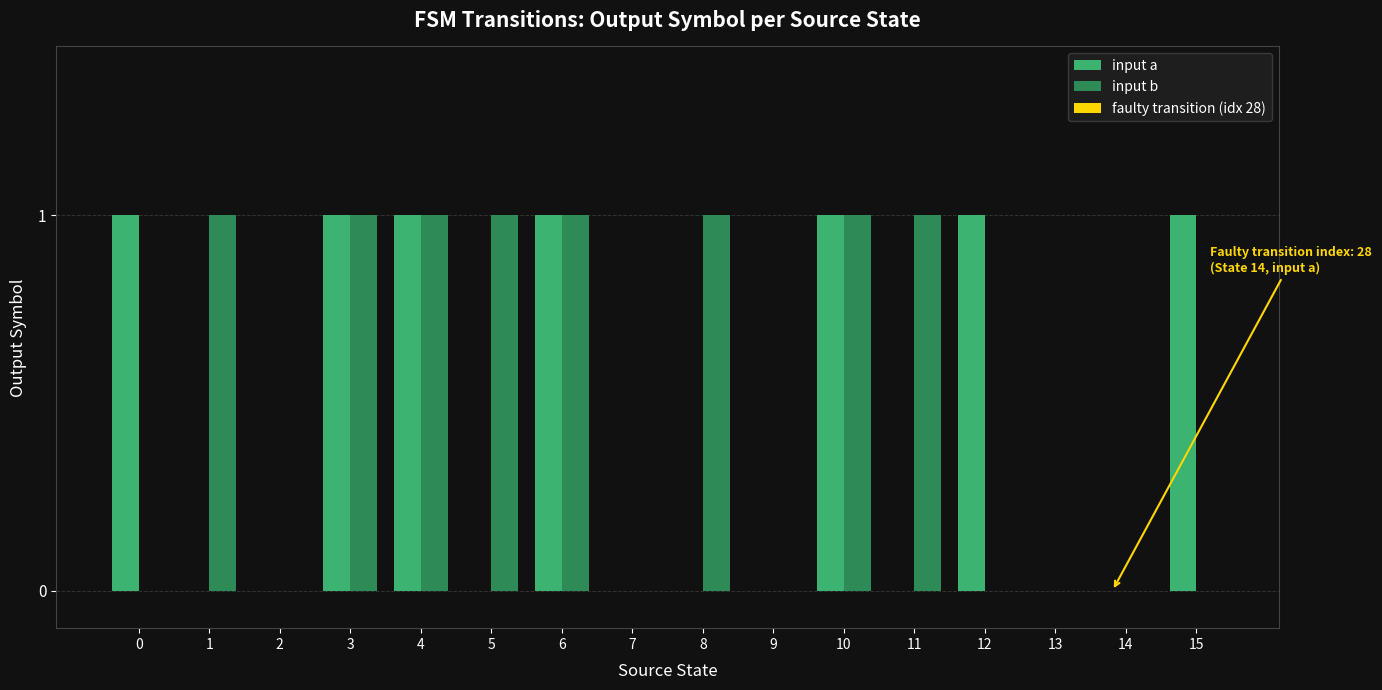

The value of input a at 0 is 1. True or false?

True